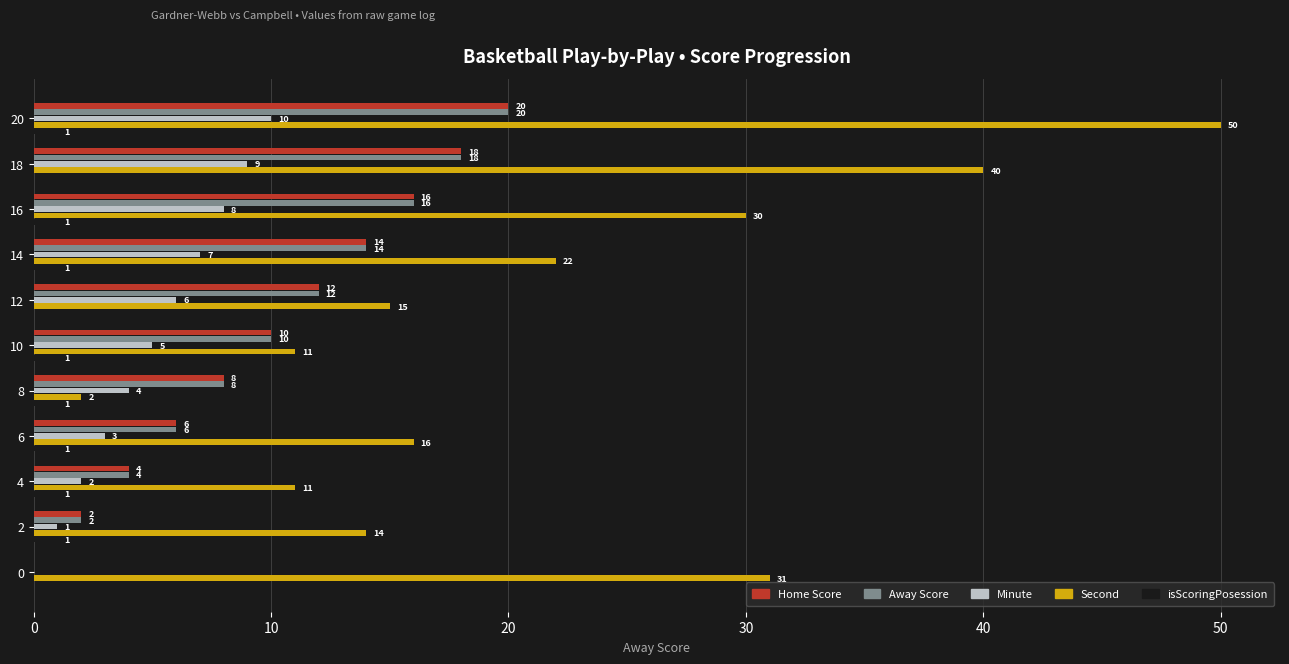

What is the sum of the Second values at 8 and 0?

33